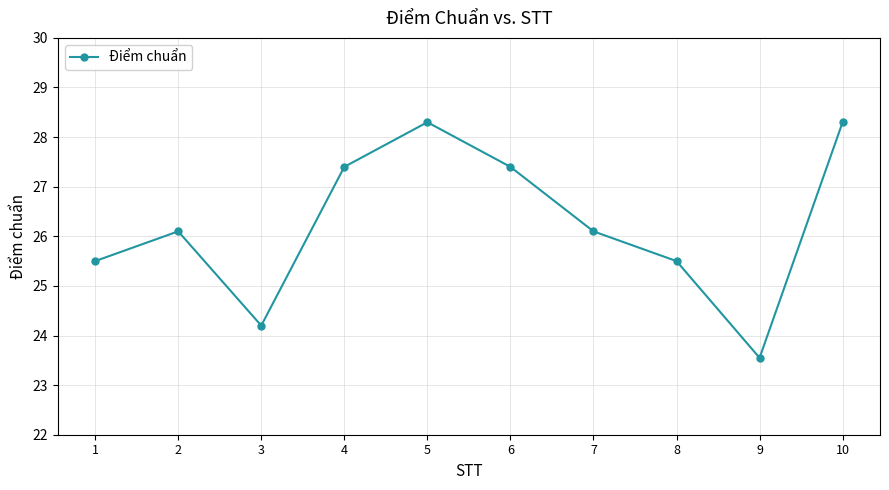

Between 7 and 10, which is larger?

10